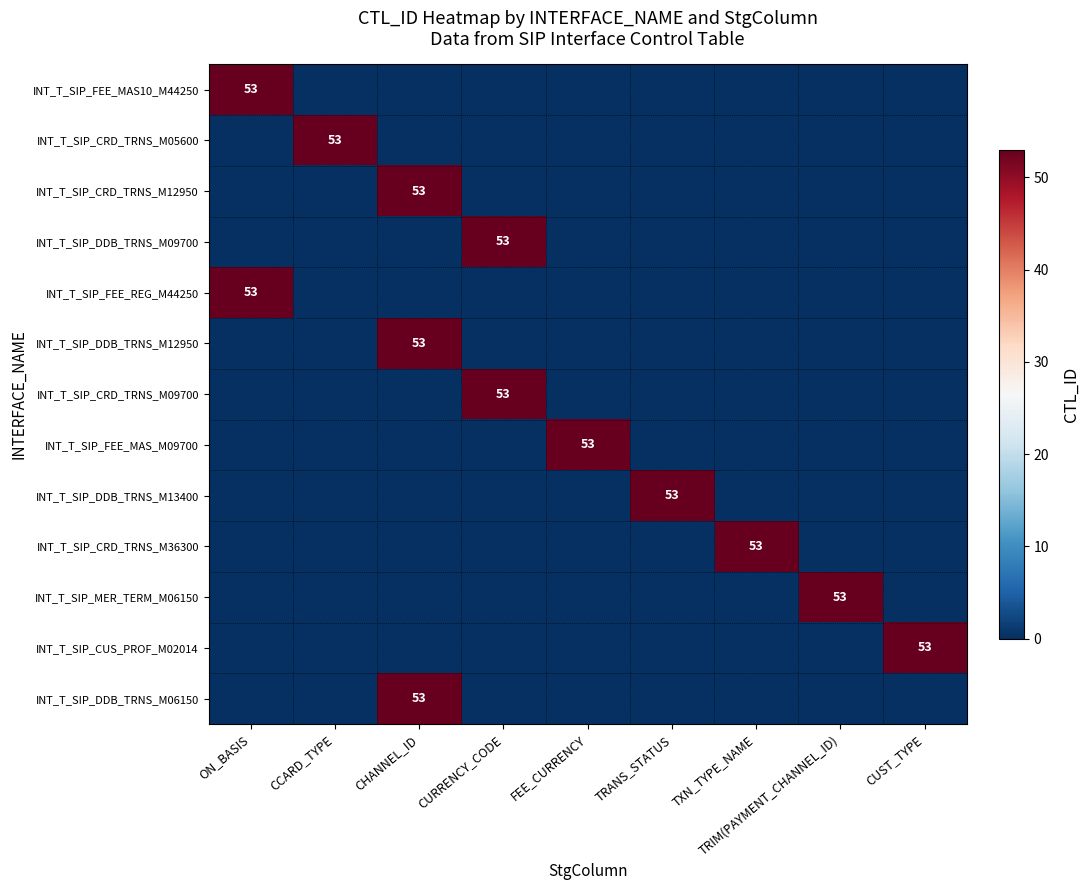

The value of INT_T_SIP_FEE_MAS_M09700 at CUST_TYPE is 0. True or false?

True